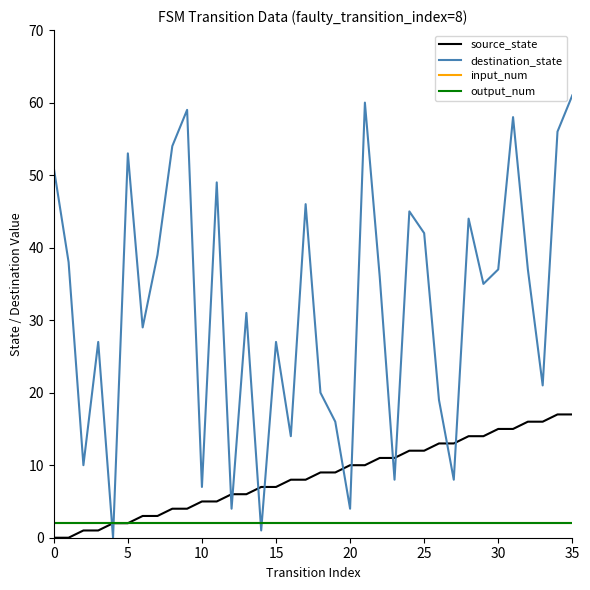

Is this an area chart (filled region under the line)?

No